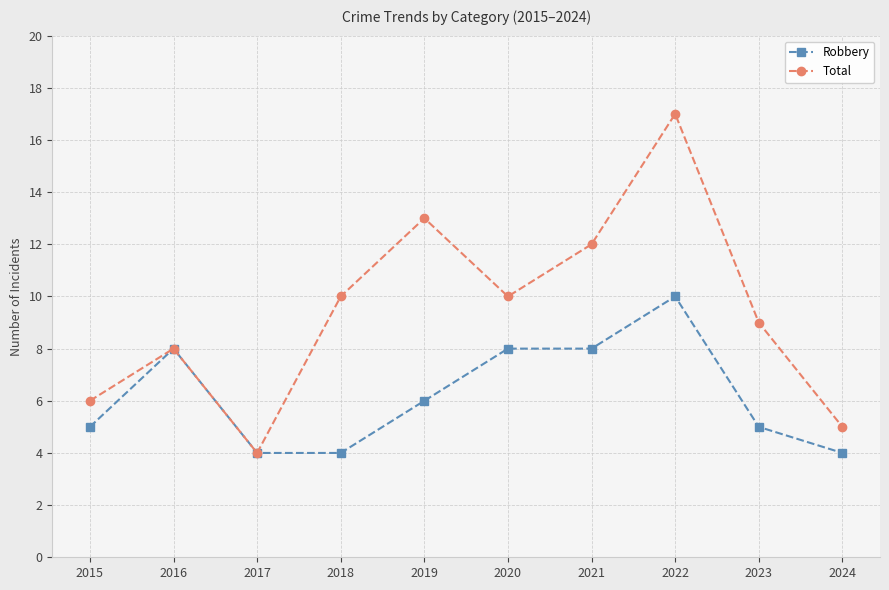

What is the approximate value of Total at 2024?

5